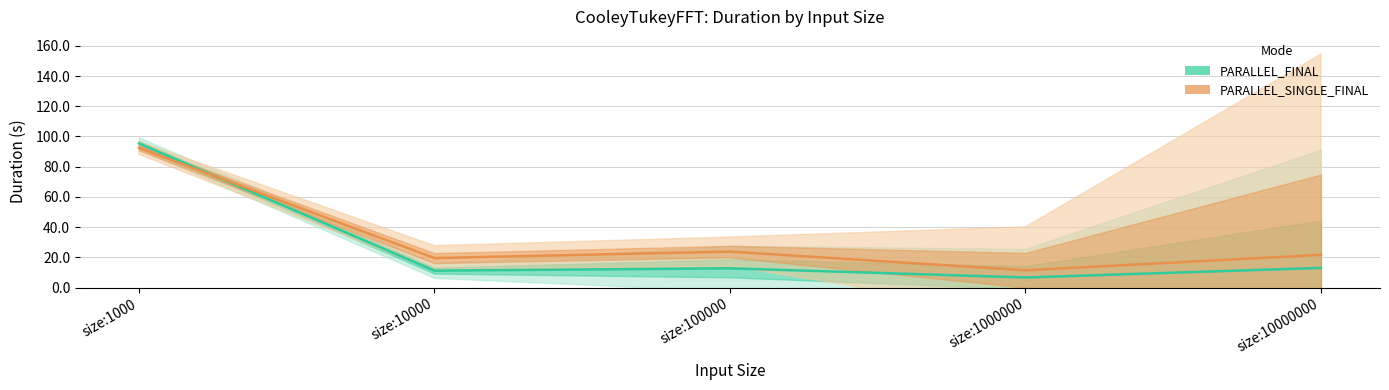

What are all the series names shown in the legend?

PARALLEL_FINAL, PARALLEL_SINGLE_FINAL